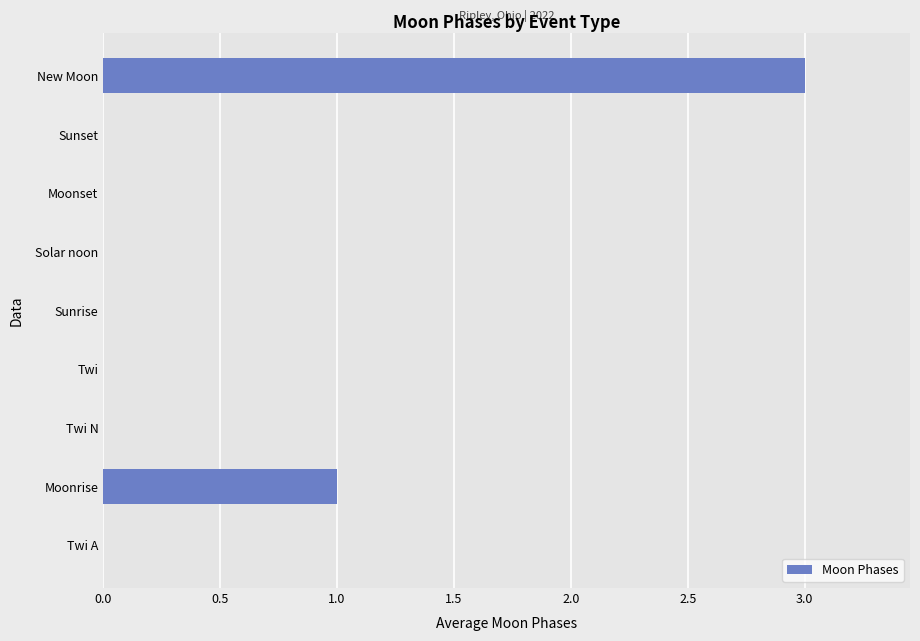

Which category has the highest value across all series?

New Moon